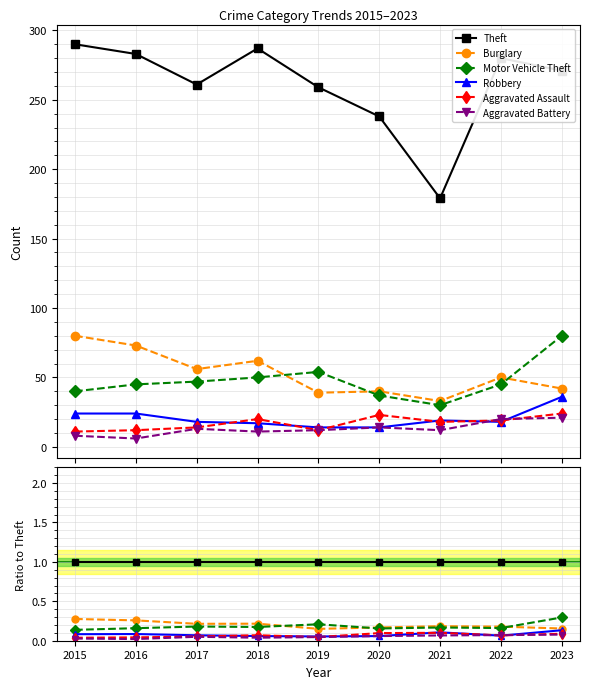

Is this an area chart (filled region under the line)?

No